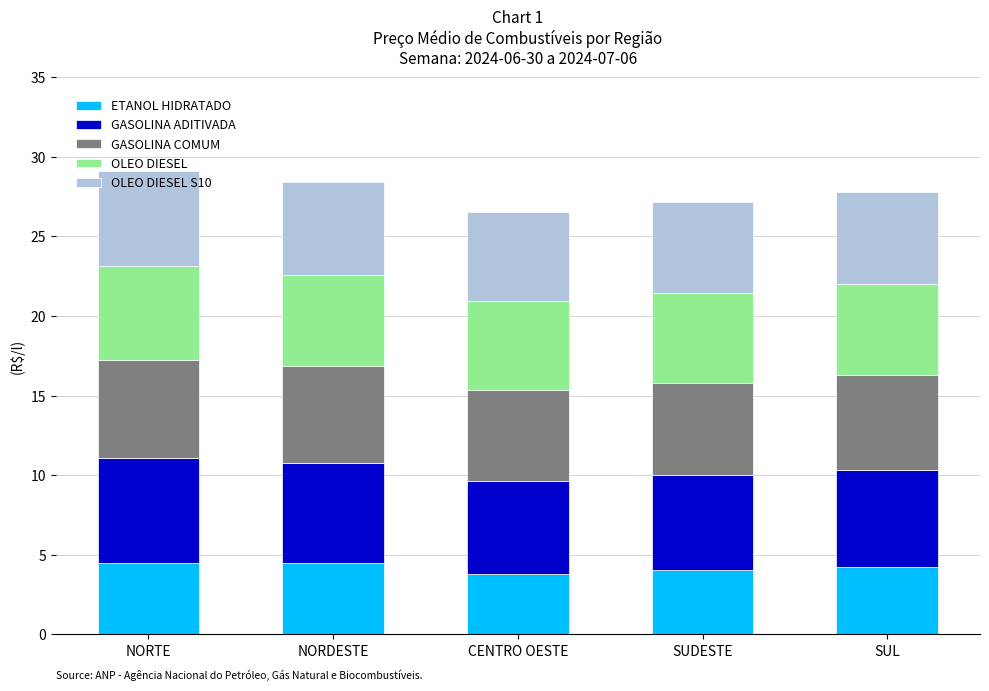

Does the chart contain stacked bars?

Yes